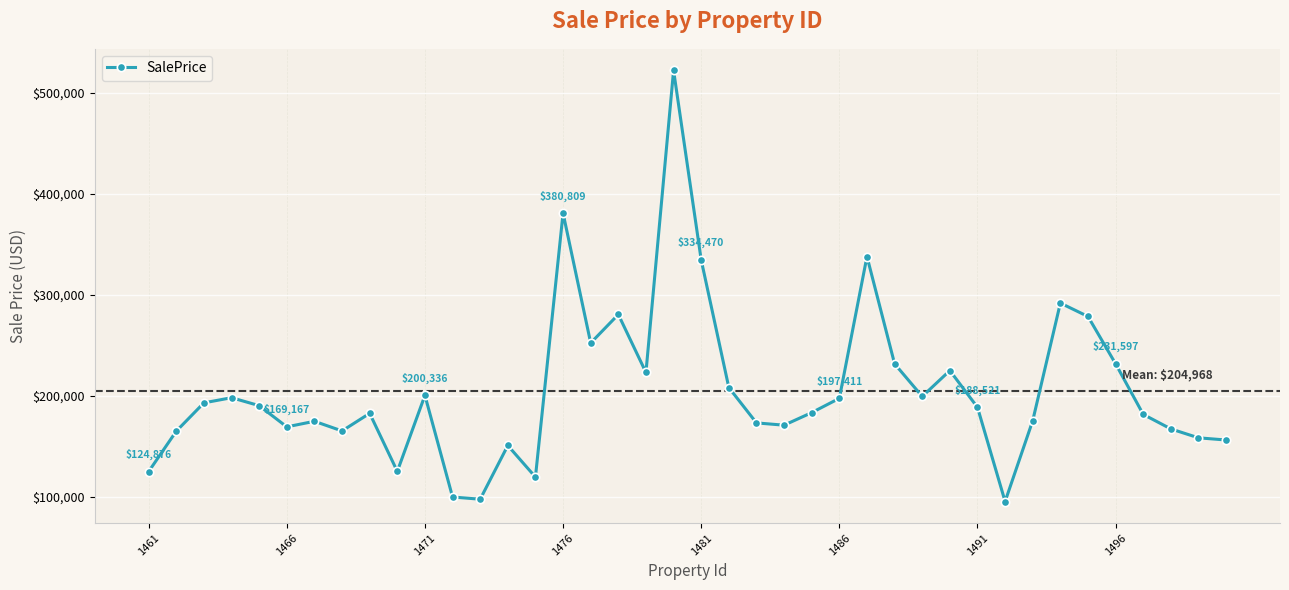

What is the difference between the second highest and minimum values?

285593.4